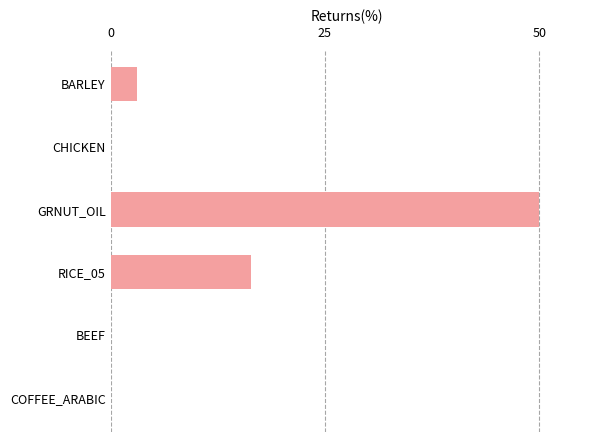

What is the change in value from CHICKEN to GRNUT_OIL?

+50.0